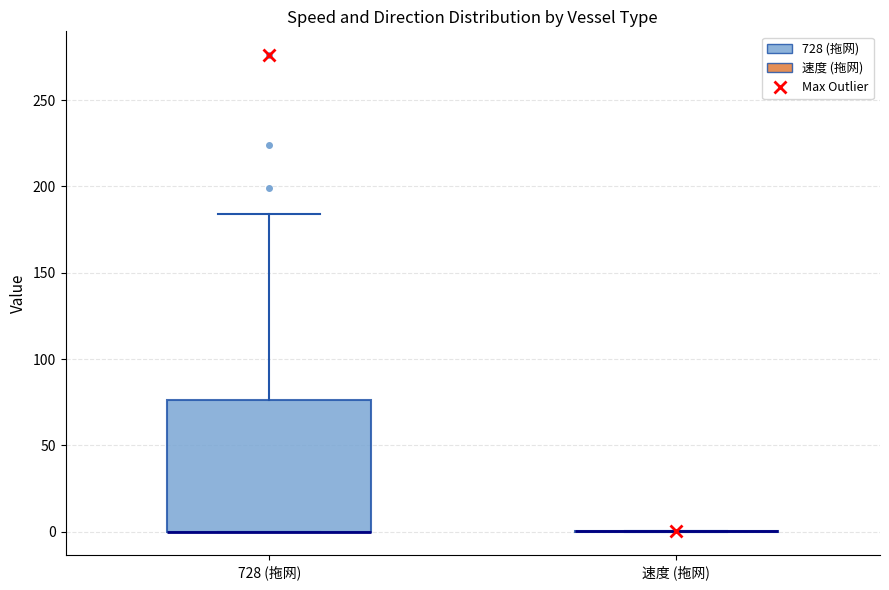

Which box is the tallest, from its lower edge to its upper edge?

728 (拖网)